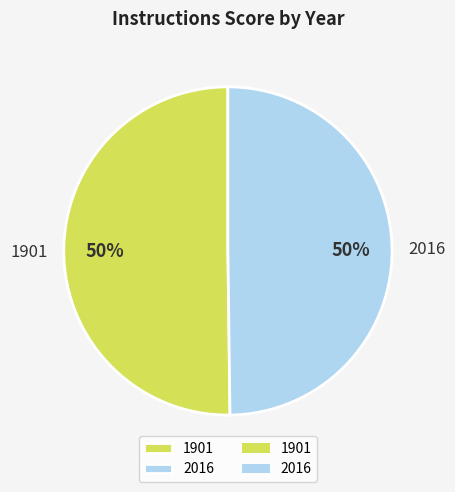

To the nearest percent, what is the average slice percentage?

50%